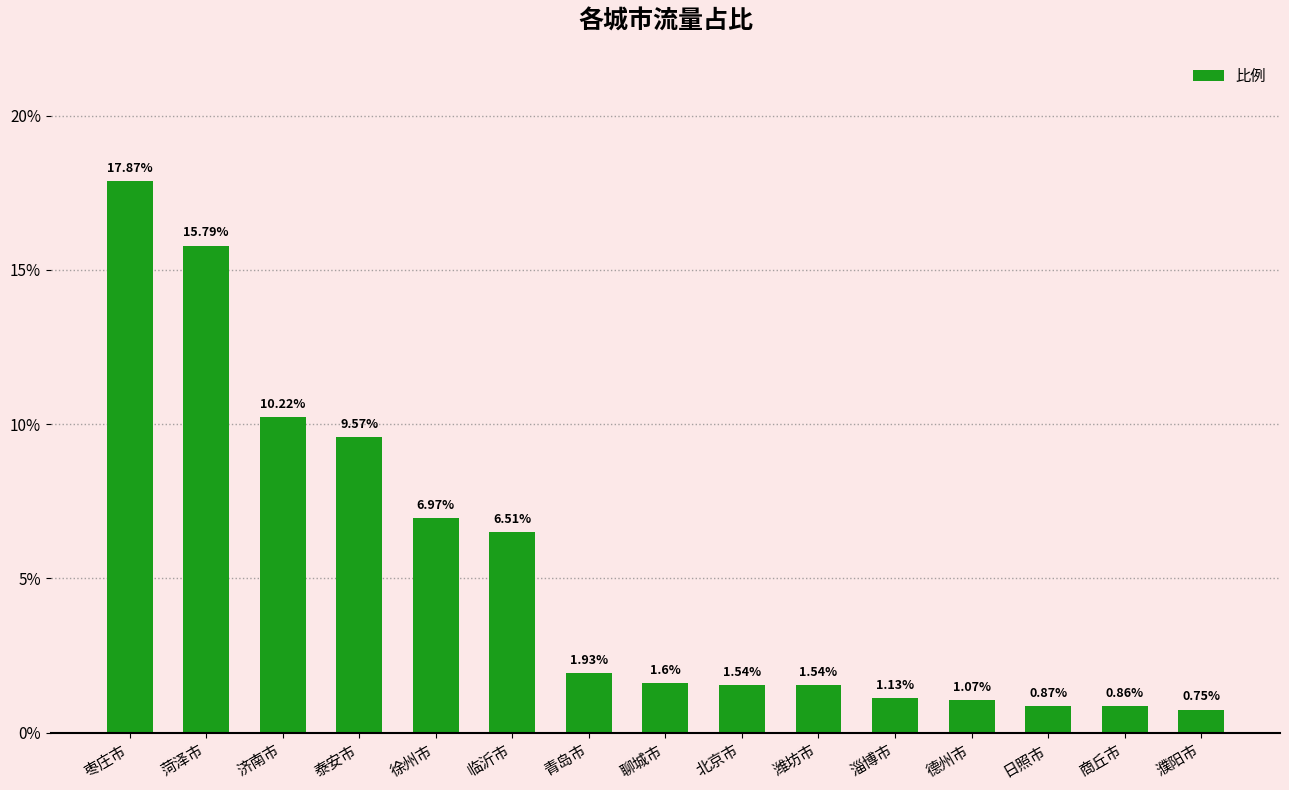

Between 北京市 and 德州市, which is larger?

北京市